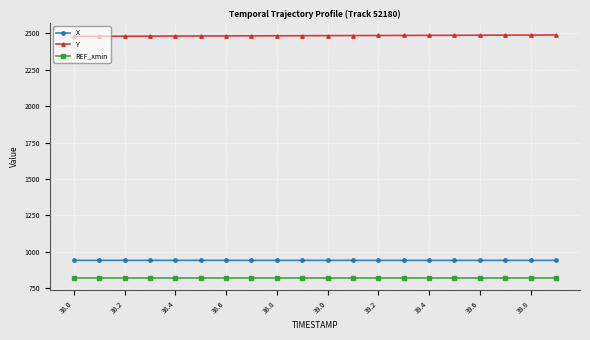

At how many categories does at least one series exceed 1558?

20